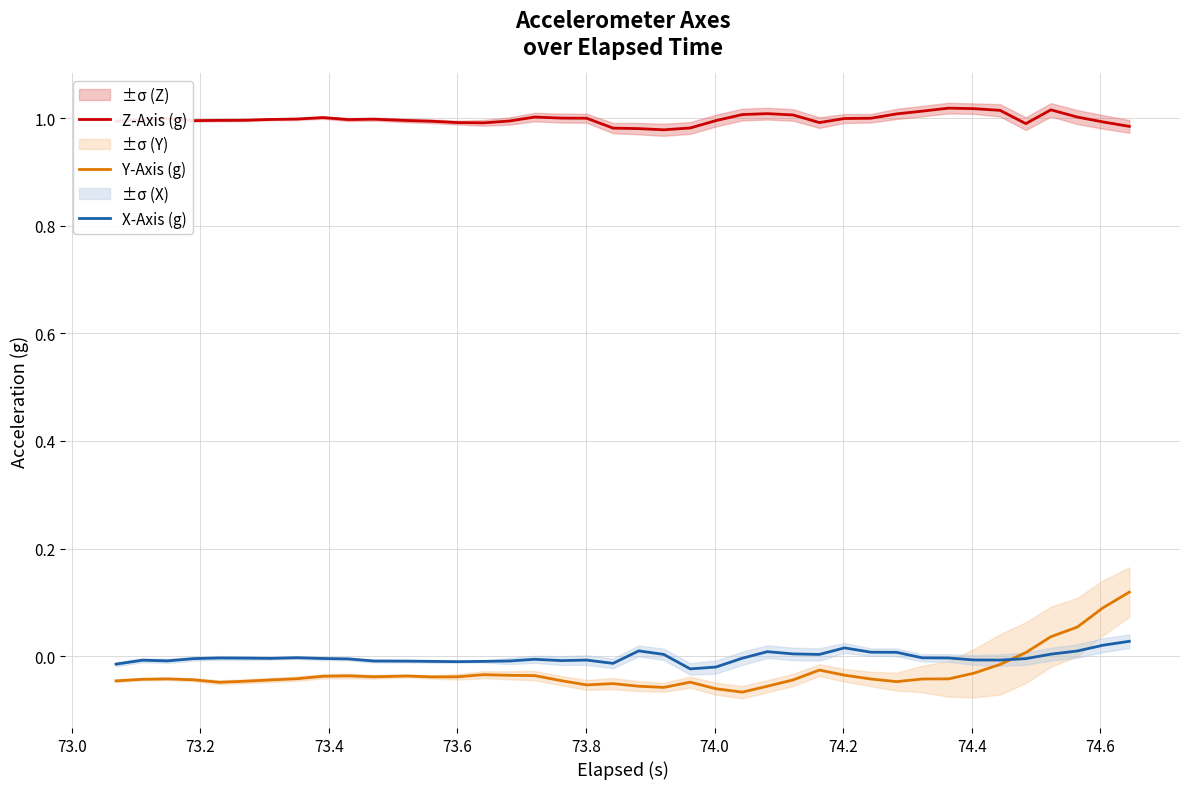

True or false: X-Axis (g) and Z-Axis (g) cross at least once.

False